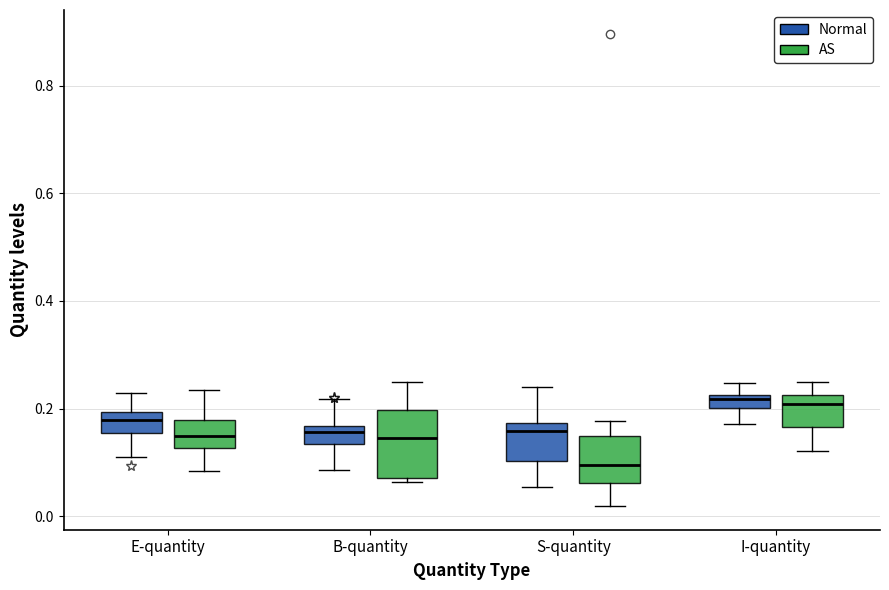

Comparing the boxes themselves (not the whiskers), which one is the tallest?

B-quantity (AS)